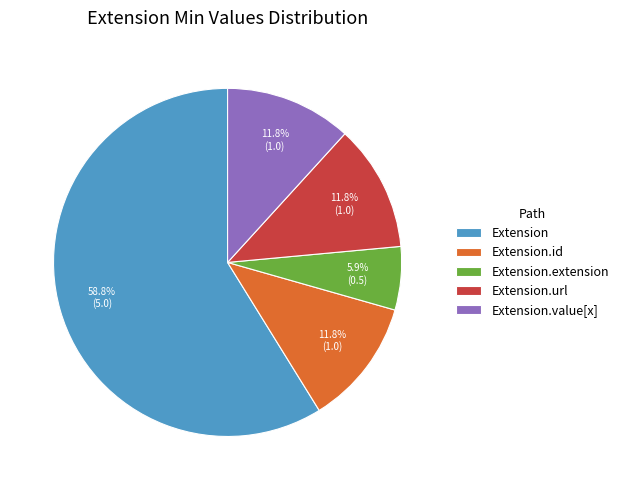

What is the majority slice?

Extension